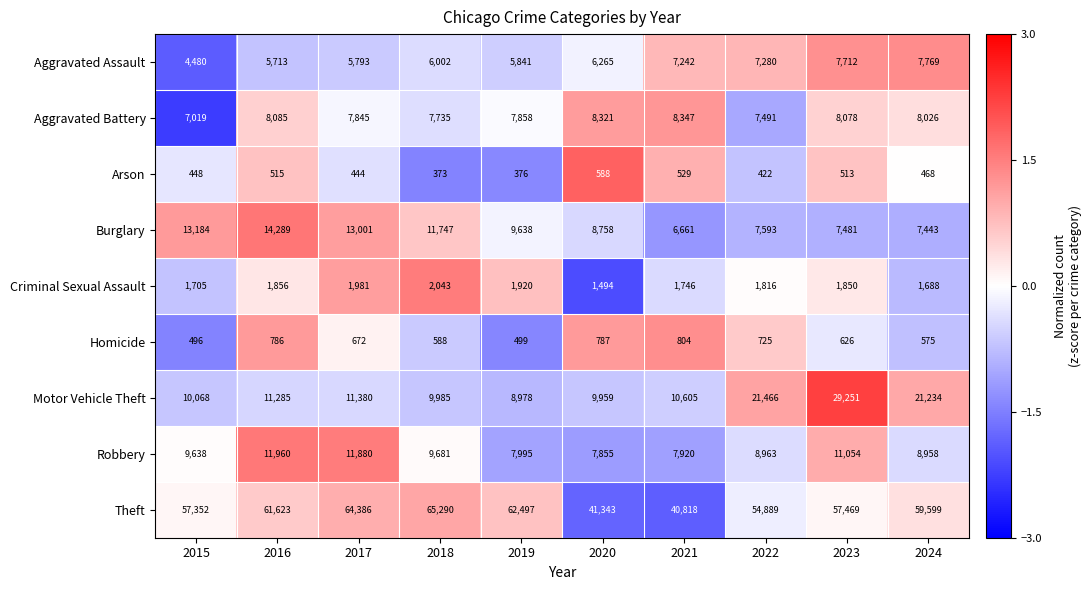

What is the difference between the Motor Vehicle Theft values at 2022 and 2021?

10861